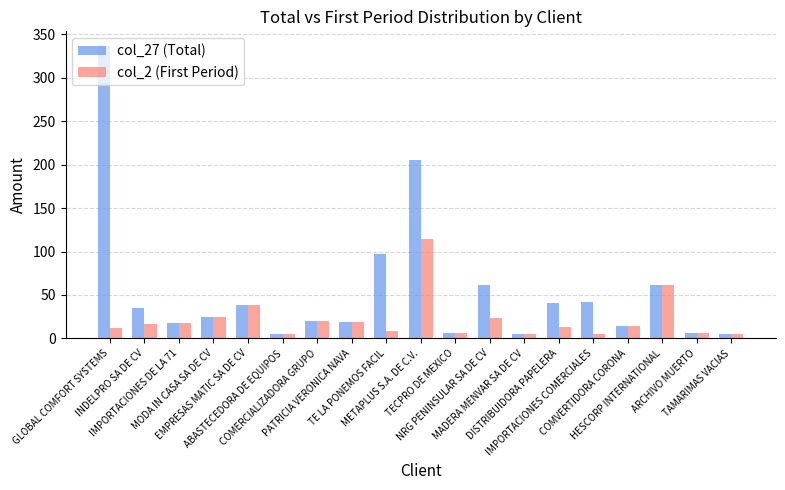

What is the lowest value of the col_2 (First Period) series?

4.5